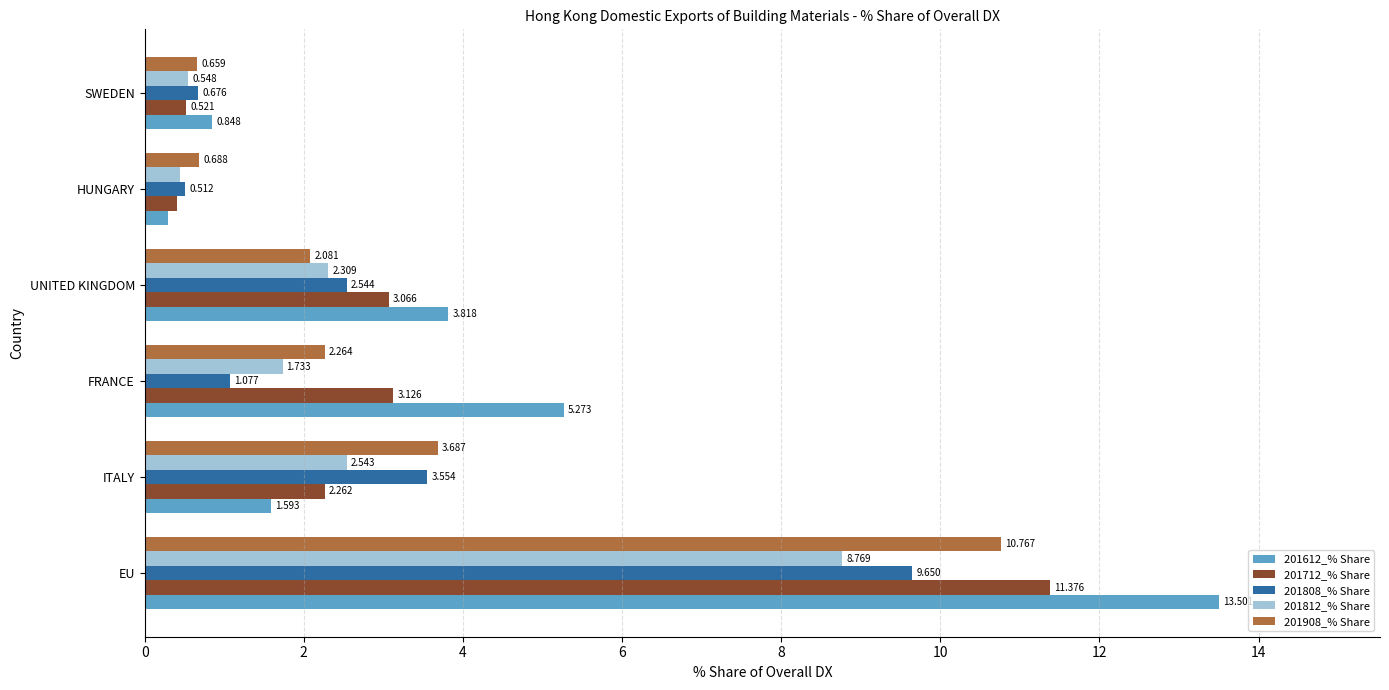

Which category has the highest value in the 201612_% Share series?

EU